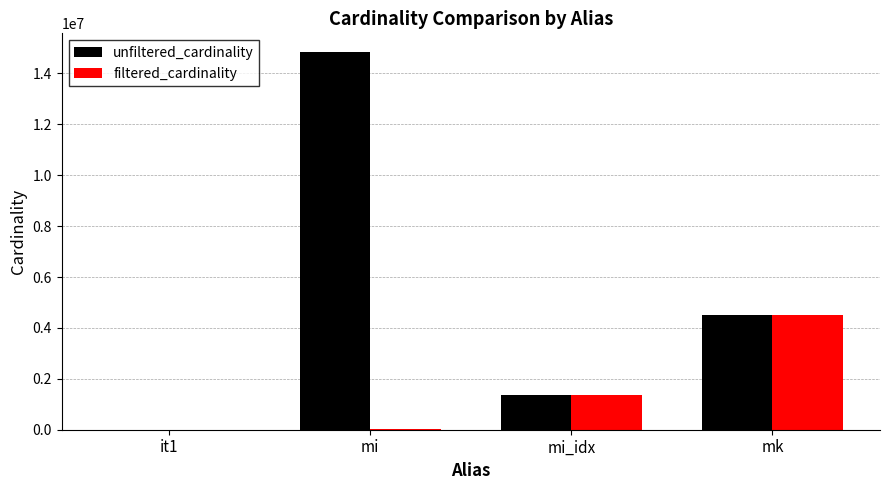

Which label corresponds to the largest value in the chart?

mi